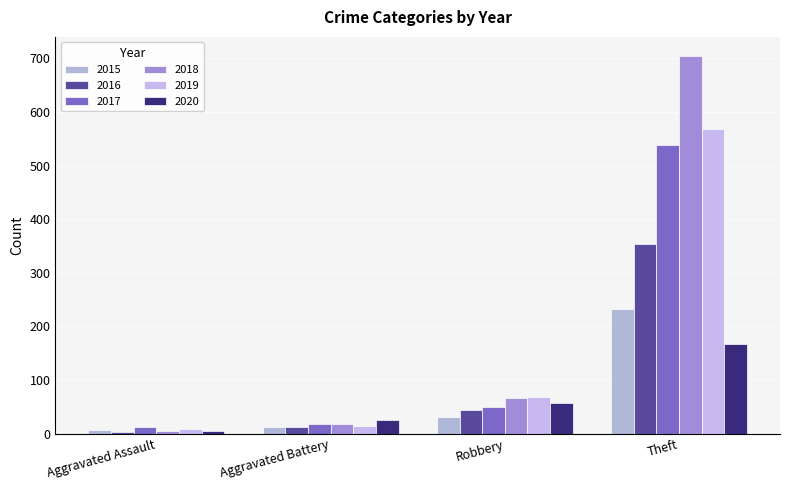

What is the difference between the maximum and minimum values in the 2019 series?

560